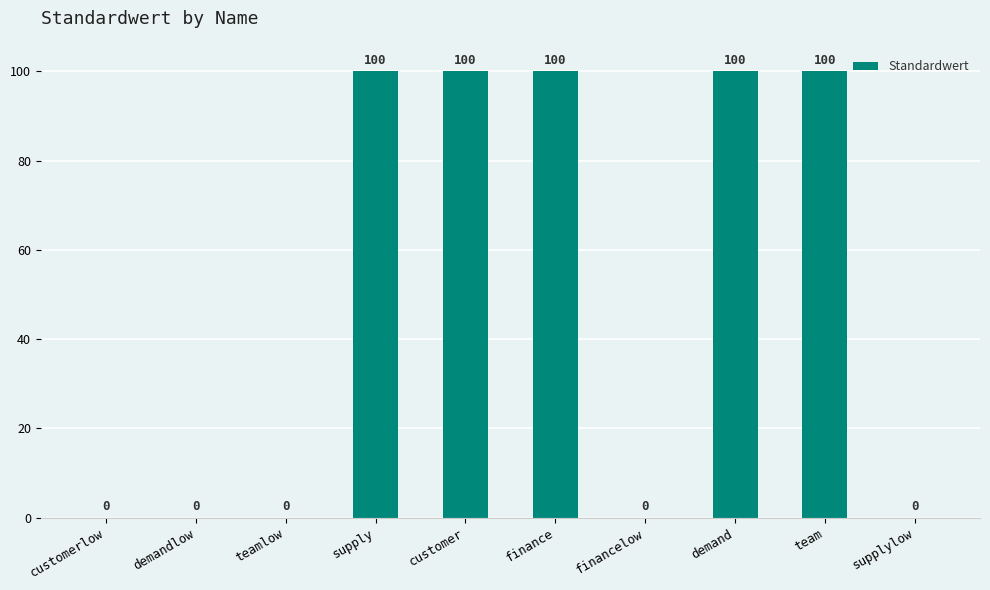

How many values are between 0 and 100?

10